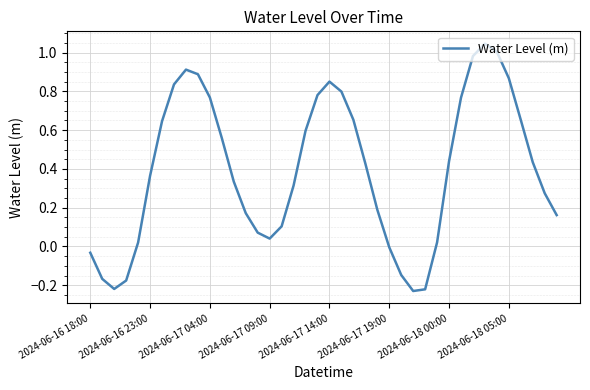

What is the difference between the maximum and minimum values?

1.3